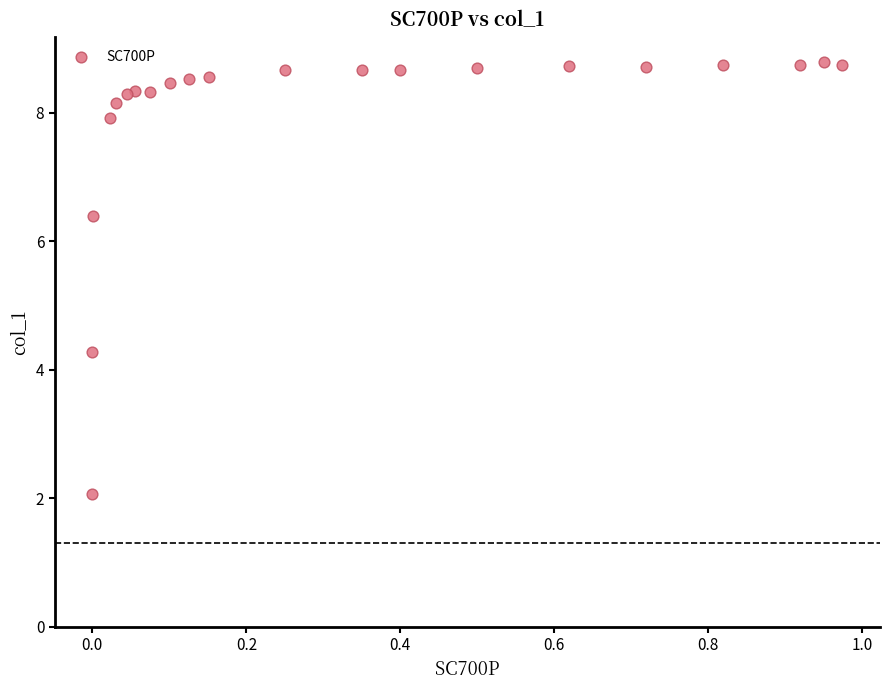

What Y value in the scatter plot is closest to 5?

4.3